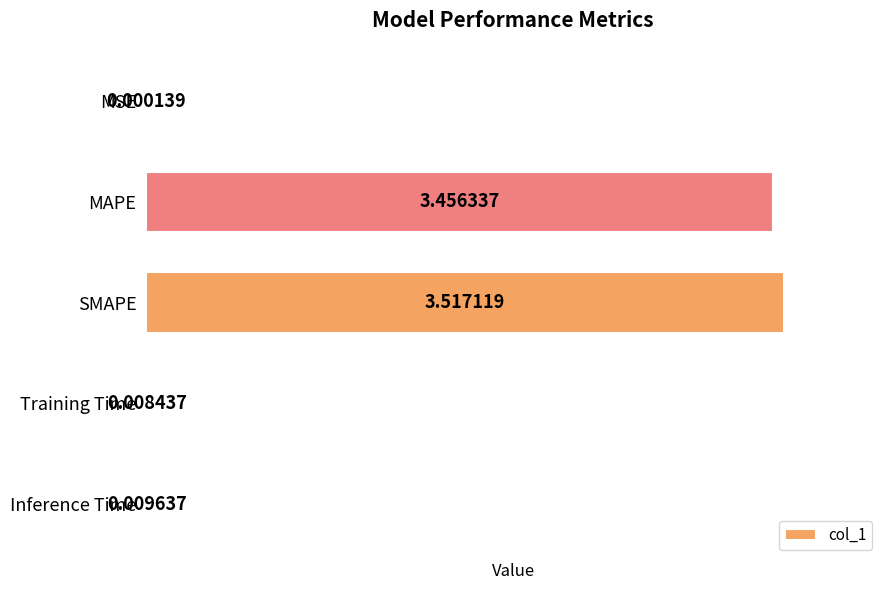

What is the change in value from MSE to SMAPE?

+3.5